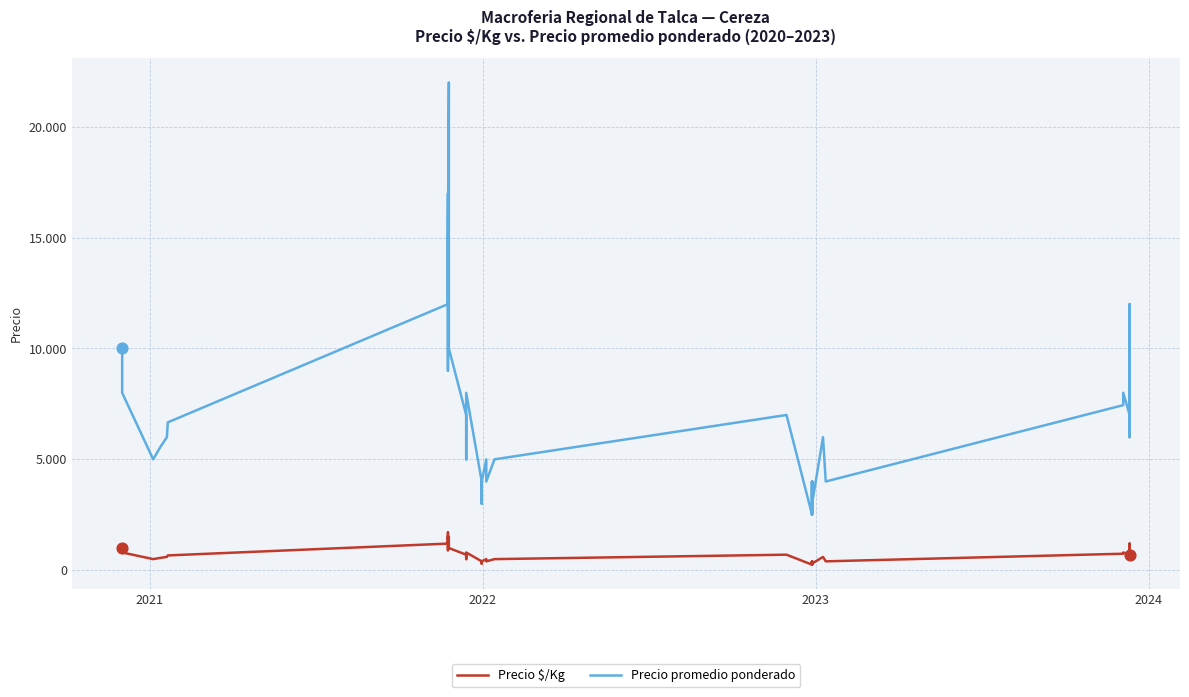

What are all the series names shown in the legend?

Precio $/Kg, Precio promedio ponderado